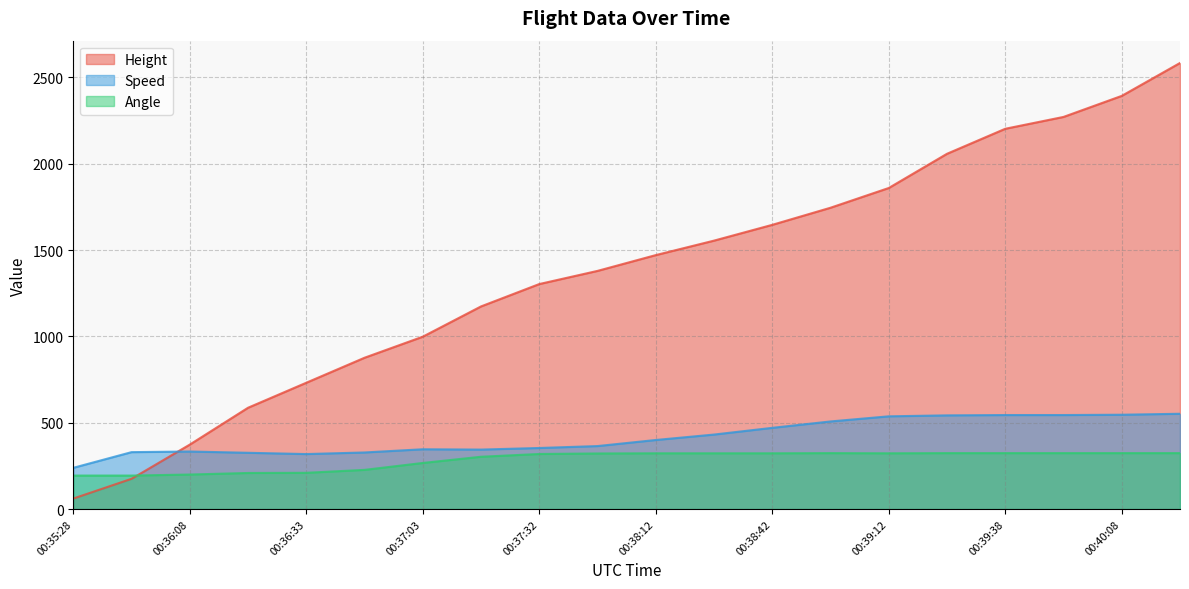

What is the lowest value of the Angle series?

194.0